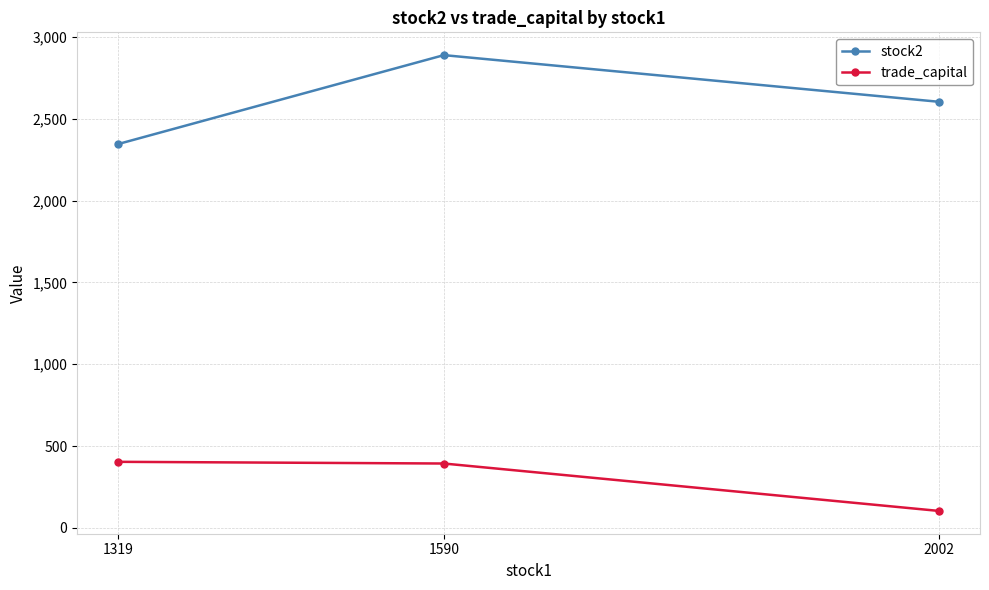

The value of trade_capital at 2002 is 104.1. True or false?

True